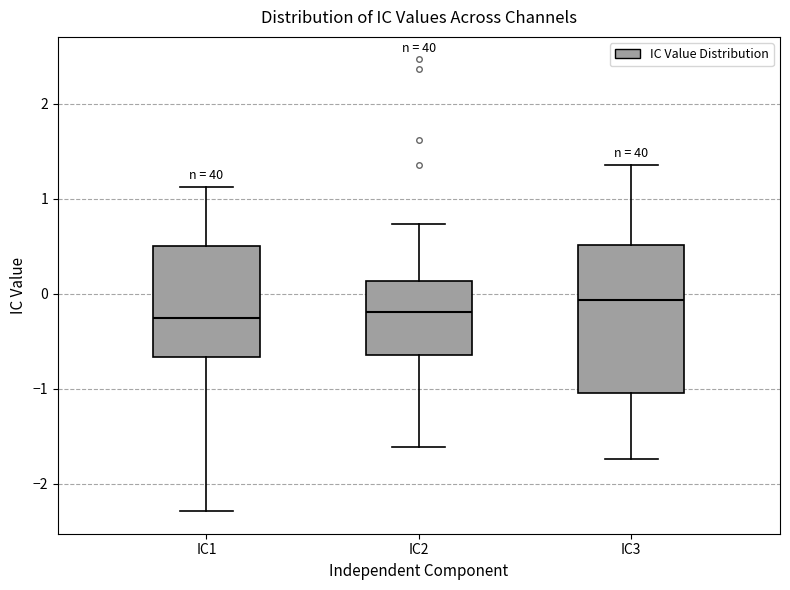

Where is the upper edge of the box for IC1 on the y-axis? The values are not printed on the chart, so give them approximately, as read against the axis.

0.5